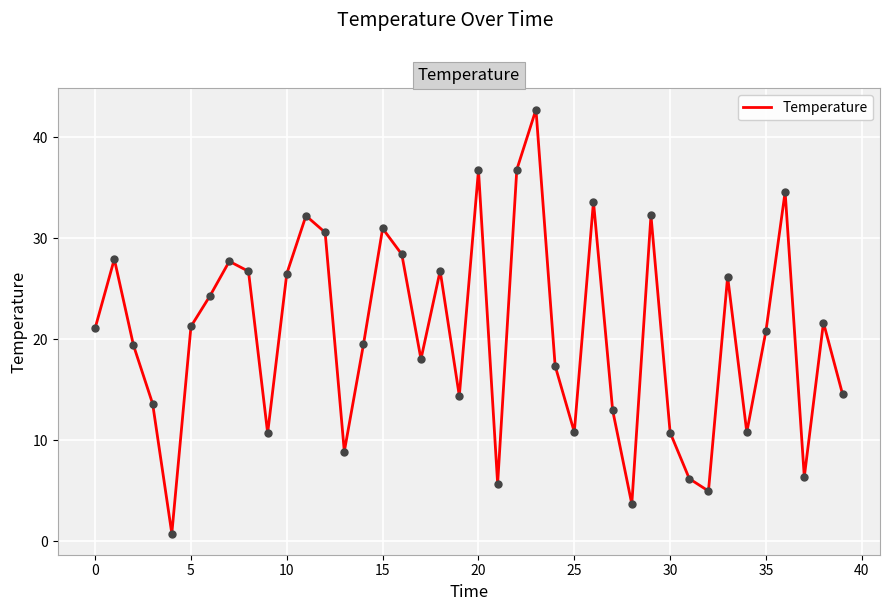

What is the difference between the maximum and minimum values?

42.0